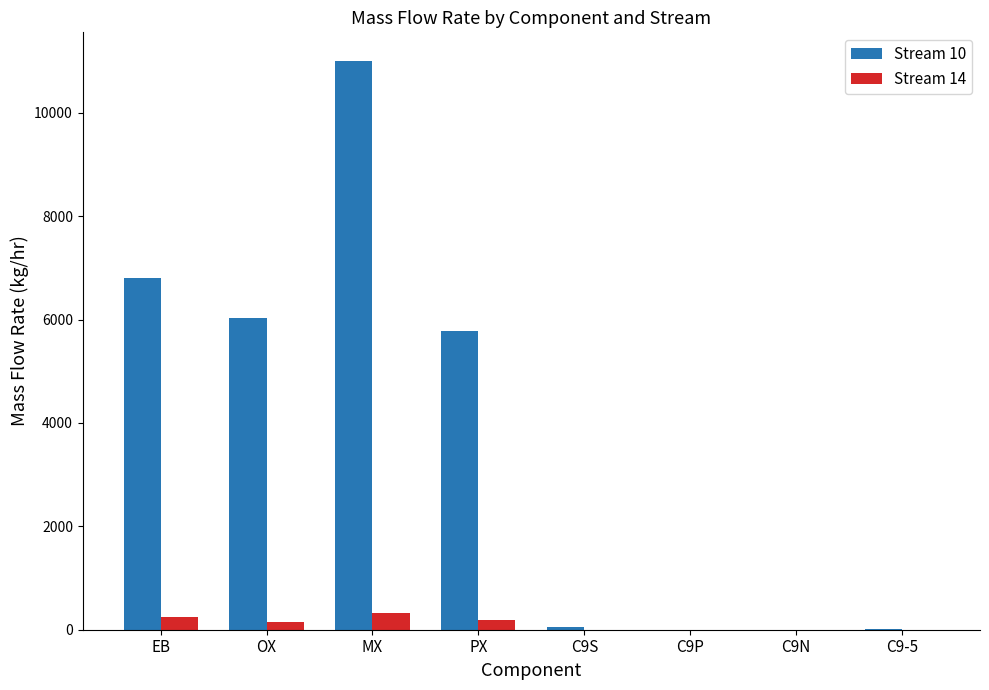

The Stream 10 series shows 6801.8 at EB. True or false?

True